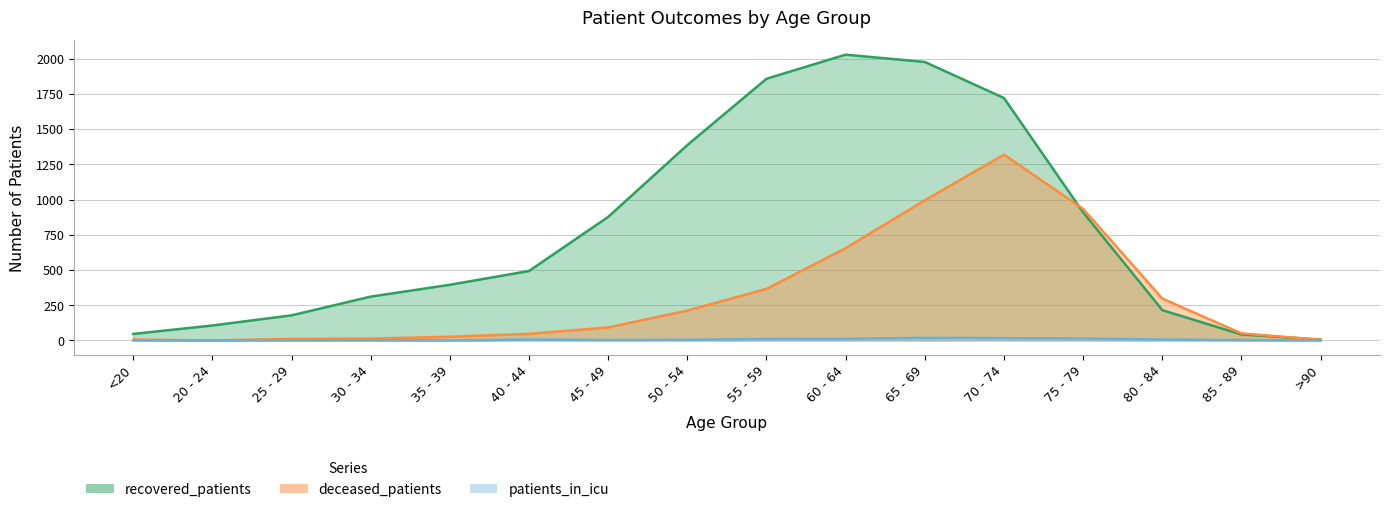

True or false: deceased_patients has a value of 29 at 40 - 44.

False